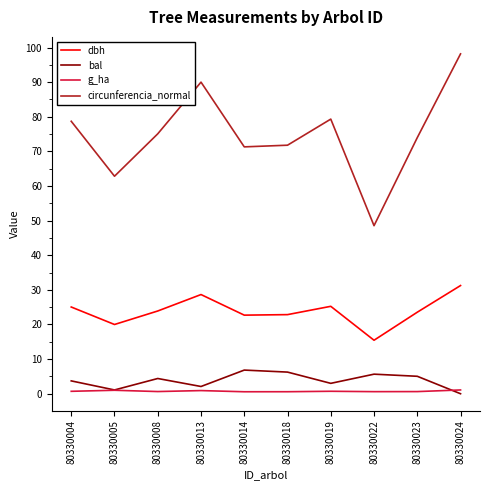

List the series in order of their peak value, lowest first.

g_ha, bal, dbh, circunferencia_normal